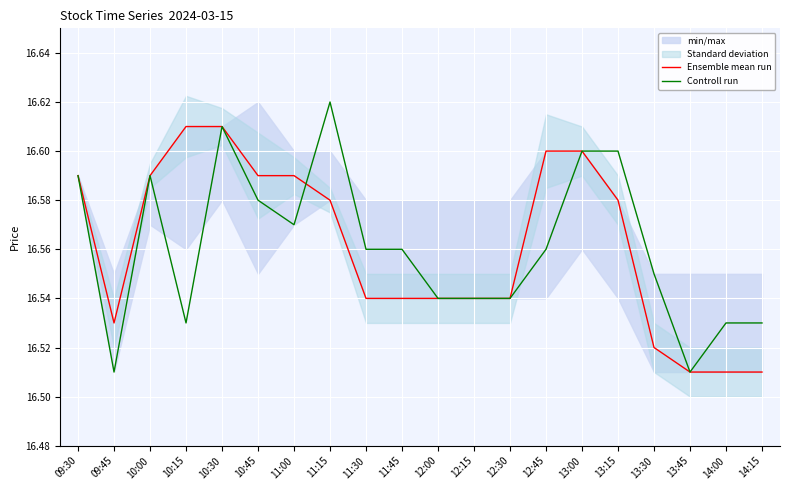

At which label does Controll run reach its peak?

11:15